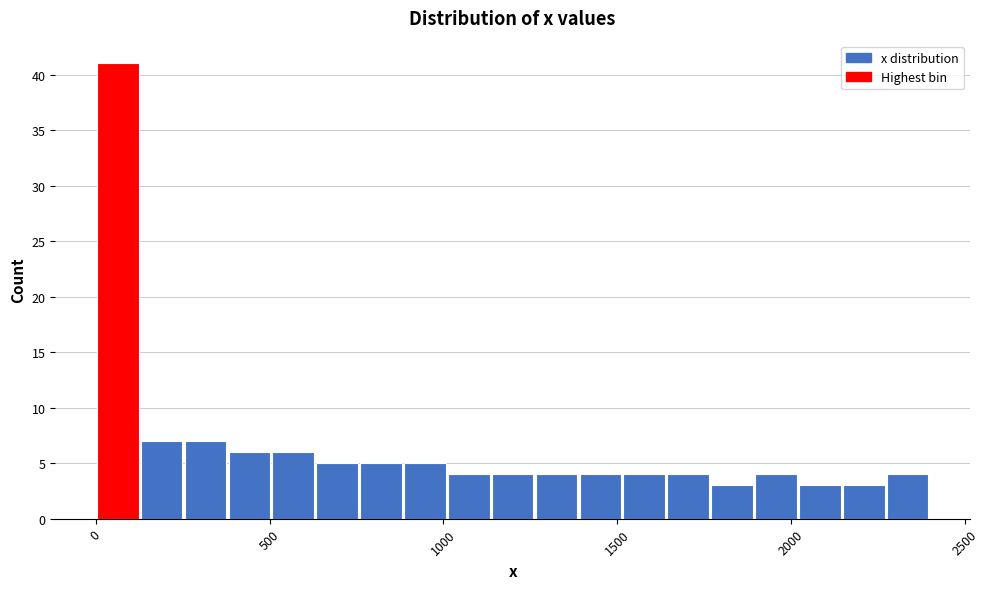

Read against the x-axis, roughly where is the centre of the tallest bar?

50